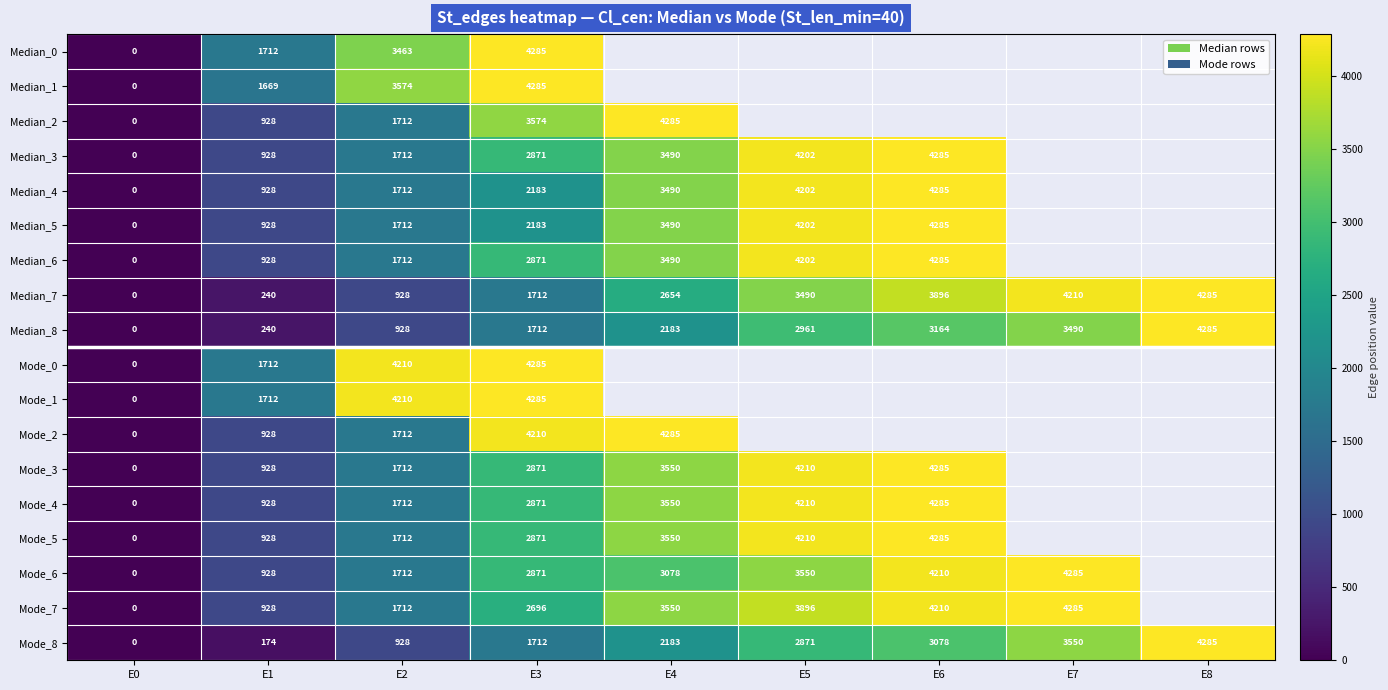

What is the average value of the Median_8 series?

2107